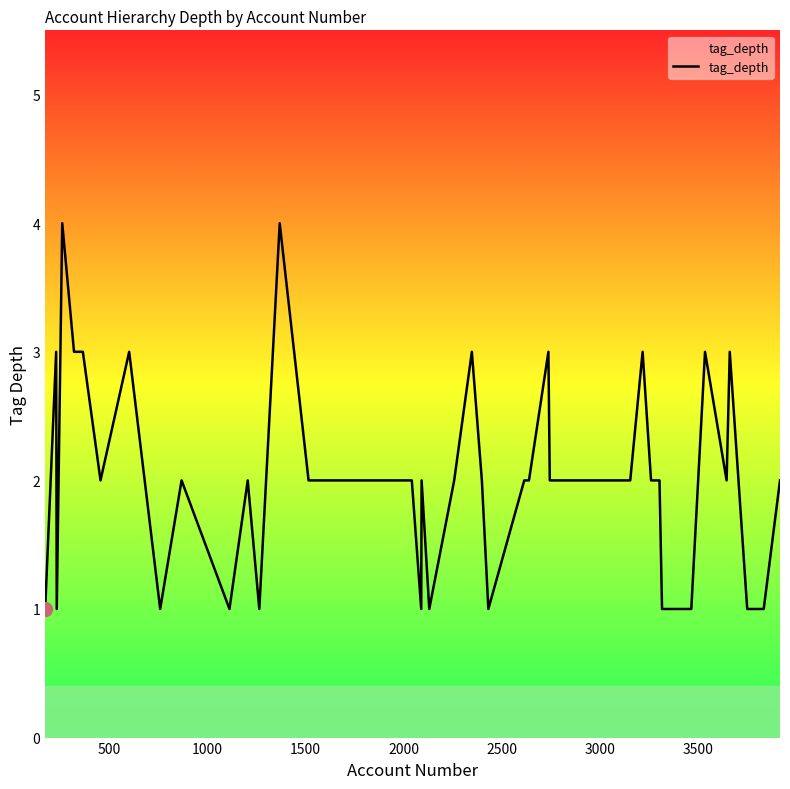

What is the difference between the maximum and minimum values?

3